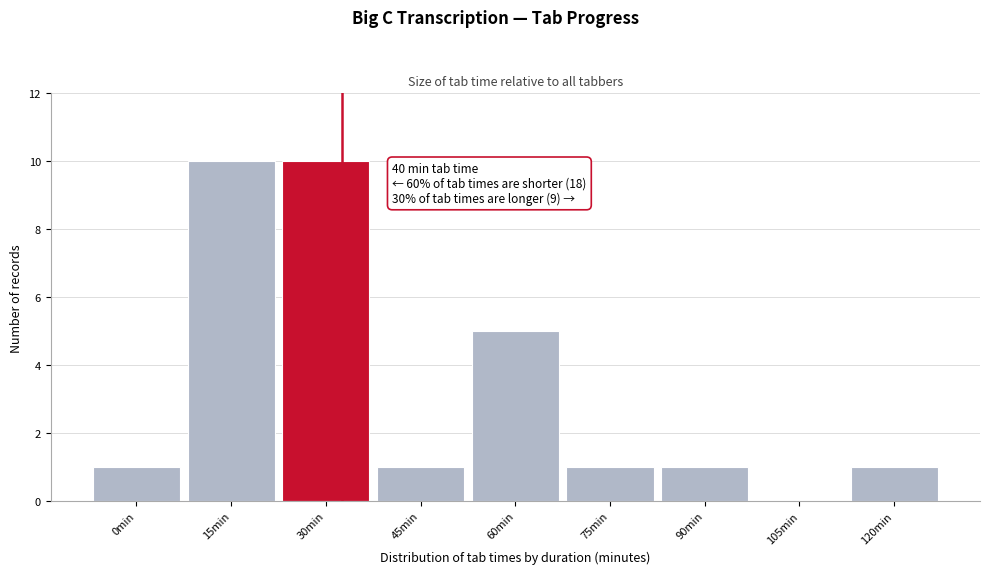

Reading left to right, what are all the values shown in this chart?

0min=1	15min=10	30min=10	45min=1	60min=5	75min=1	90min=1	105min=0	120min=1